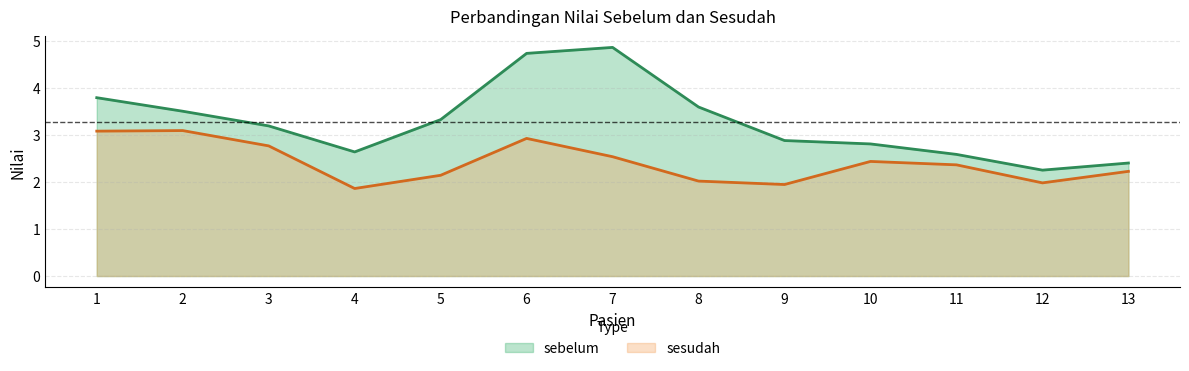

List the series in order of their peak value, lowest first.

sesudah, sebelum